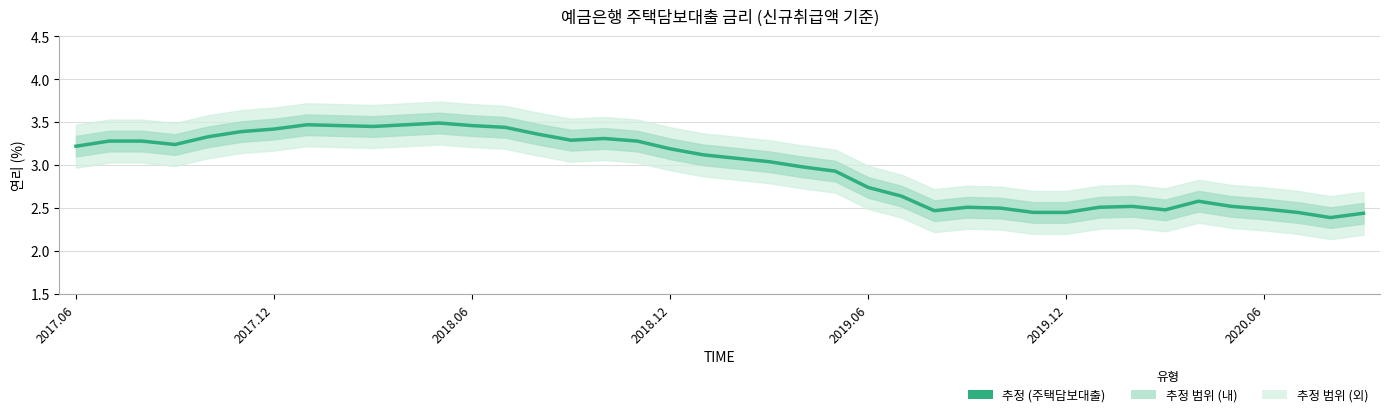

How many data points are above 3?

22